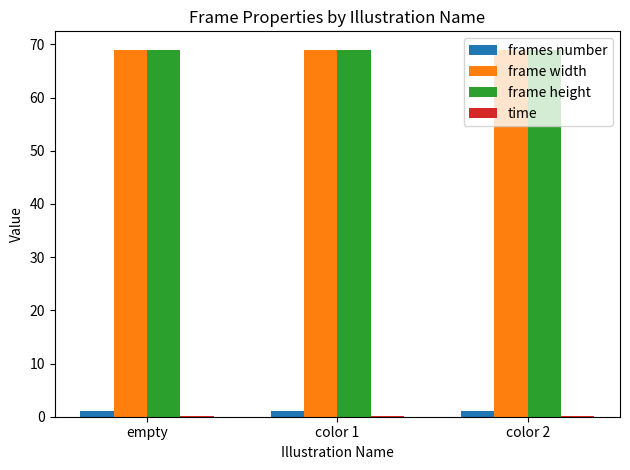

Count the number of categories in the chart.

3